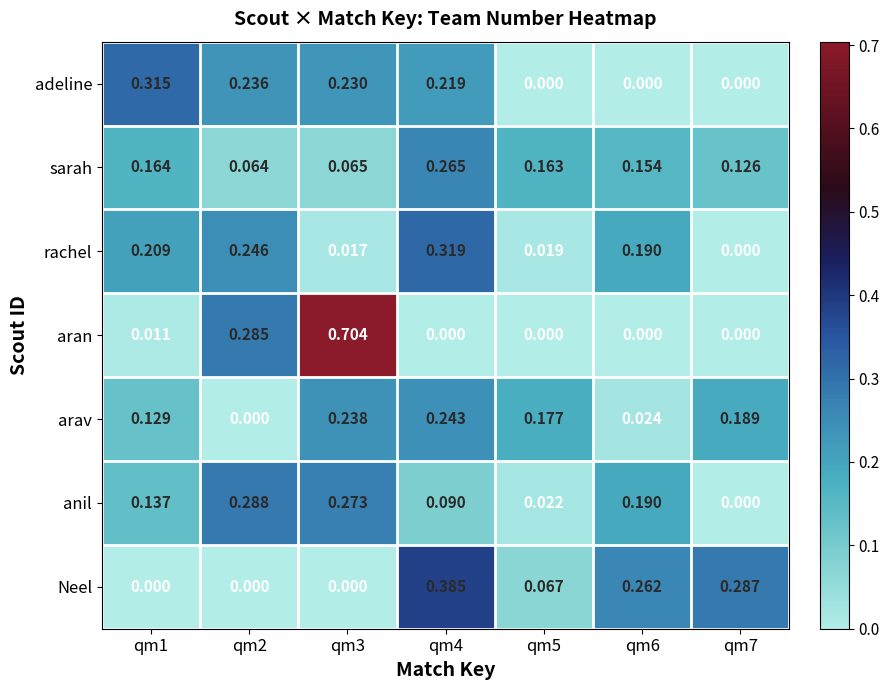

At qm1, list the series in order from smallest to largest.

Neel, aran, arav, anil, sarah, rachel, adeline